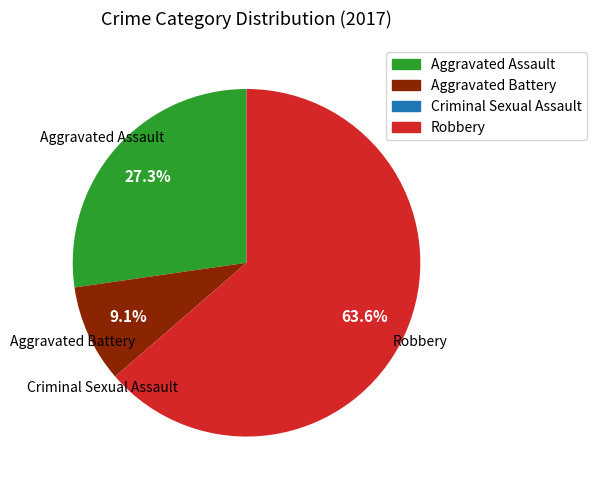

To the nearest percent, what percentage of the pie is Robbery?

64%